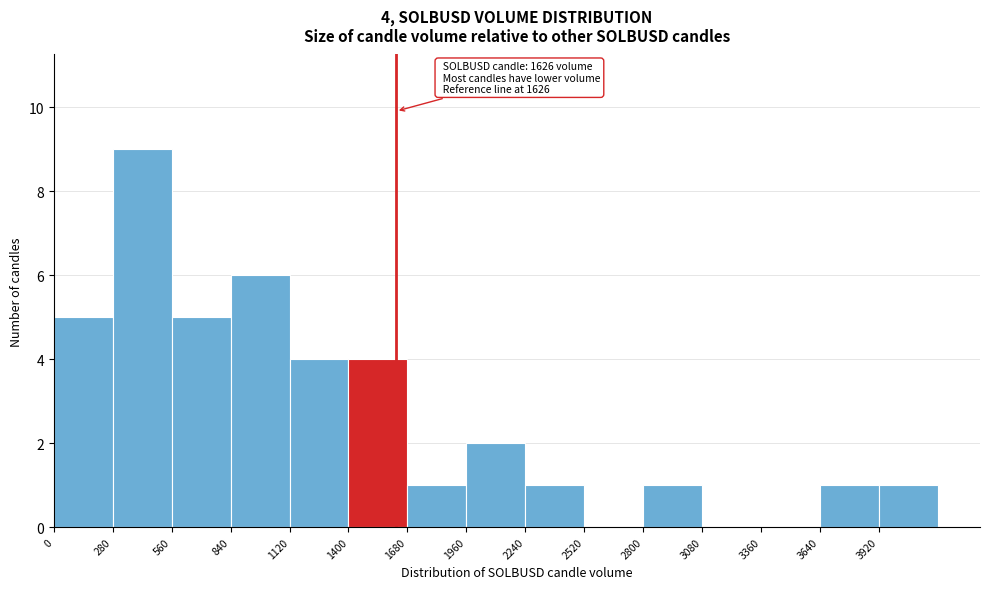

Over which range of the x-axis is the bar tallest?

280 to 560